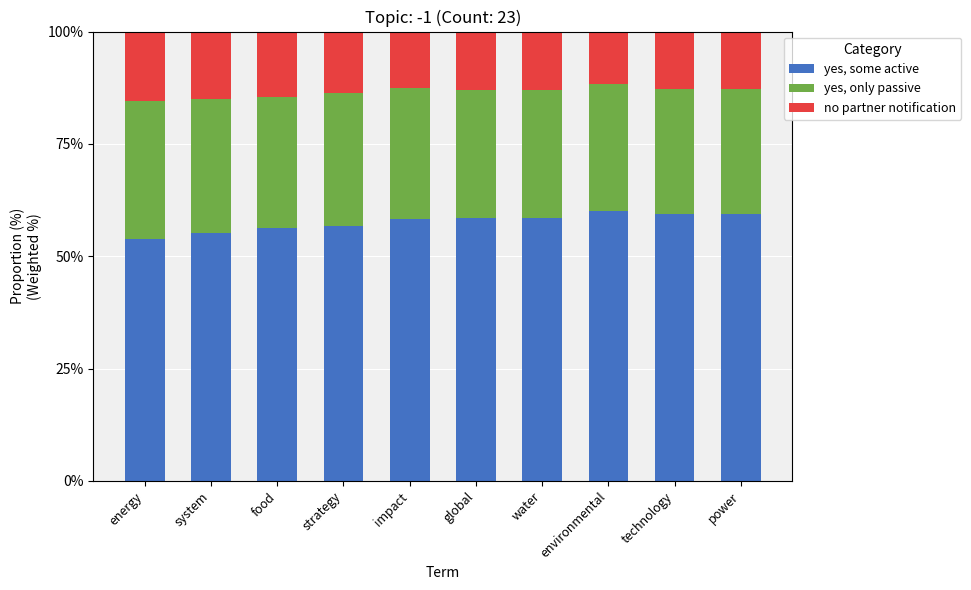

The yes, some active series shows 72.3 at system. True or false?

False